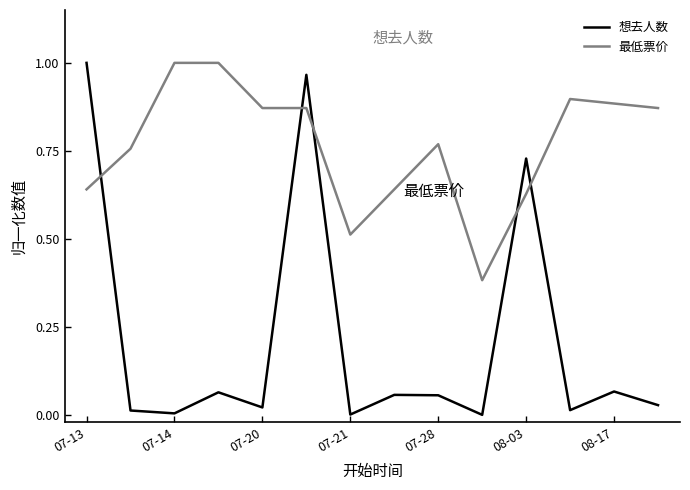

Which series has the widest spread of values?

想去人数